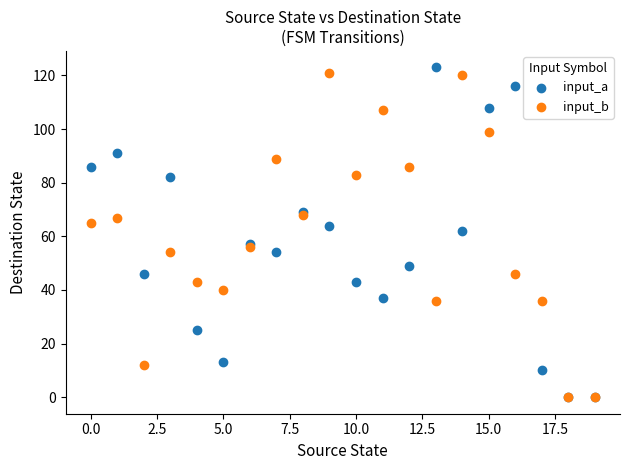

What are all the series names shown in the legend?

input_a, input_b